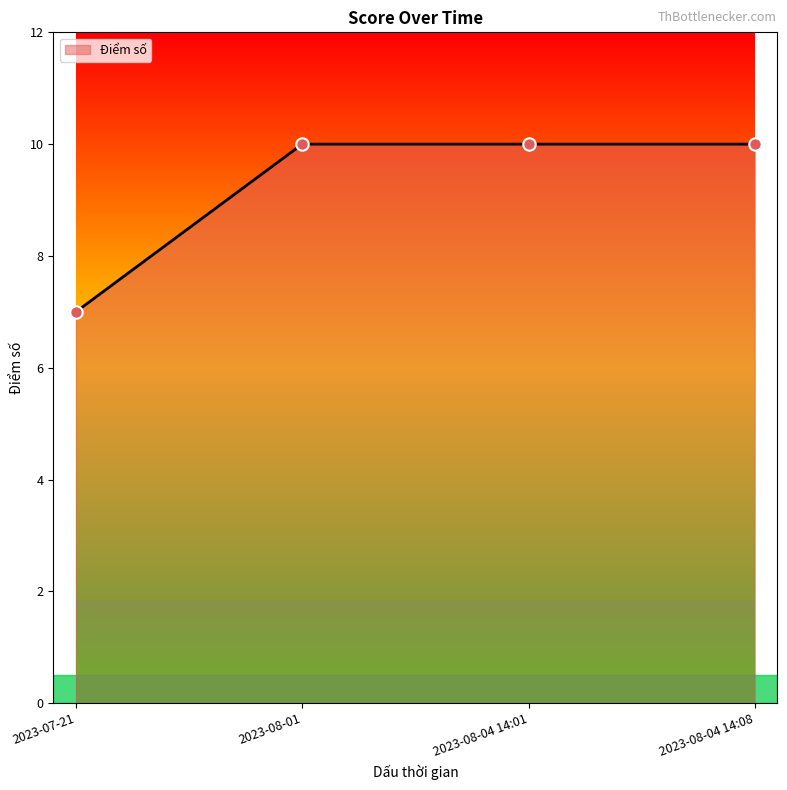

What is the change in value from 2023-07-21 to 2023-08-04 14:08?

+3